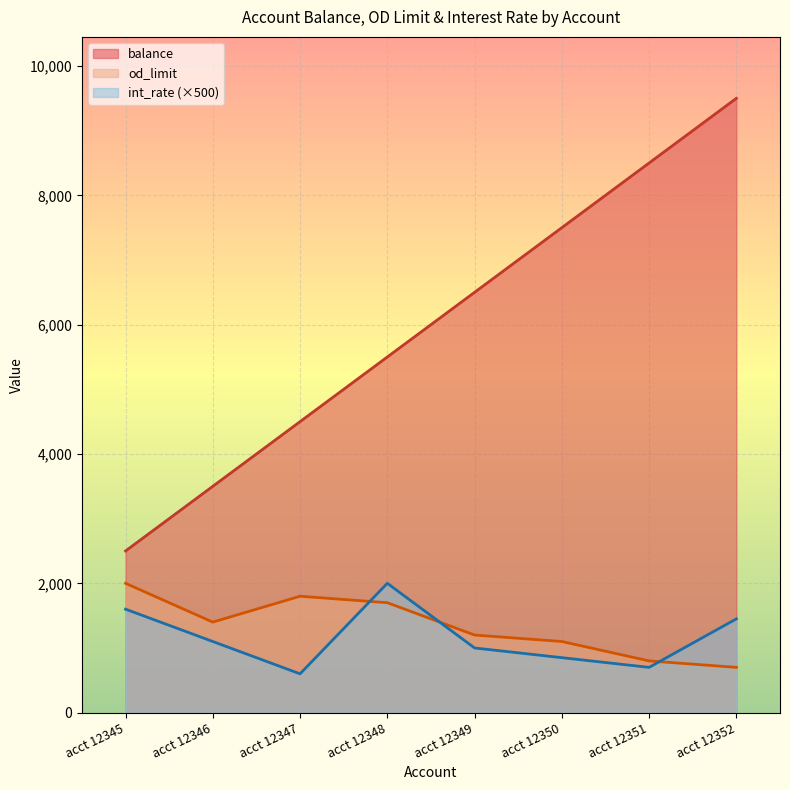

Between acct 12351 and acct 12347, which is larger?

acct 12351